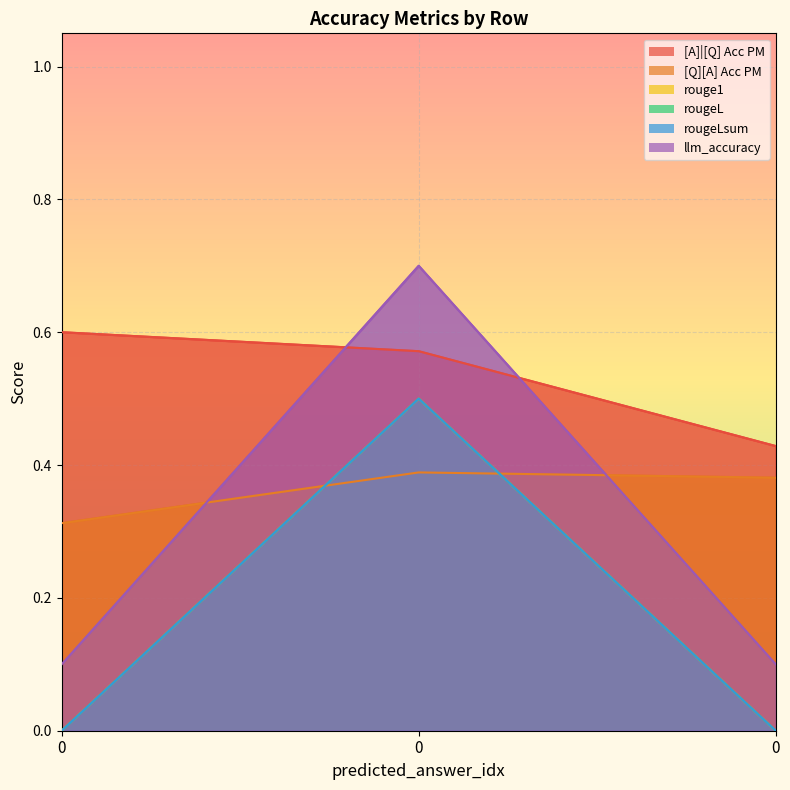

Reading left to right, extract all data points from this chart.

[A]|[Q] Acc PM: 0=0.6	0=0.6	0=0.4
[Q][A] Acc PM: 0=0.3	0=0.4	0=0.4
rouge1: 0=0.0	0=0.5	0=0.0
rougeL: 0=0.0	0=0.5	0=0.0
rougeLsum: 0=0.0	0=0.5	0=0.0
llm_accuracy: 0=0.1	0=0.7	0=0.1